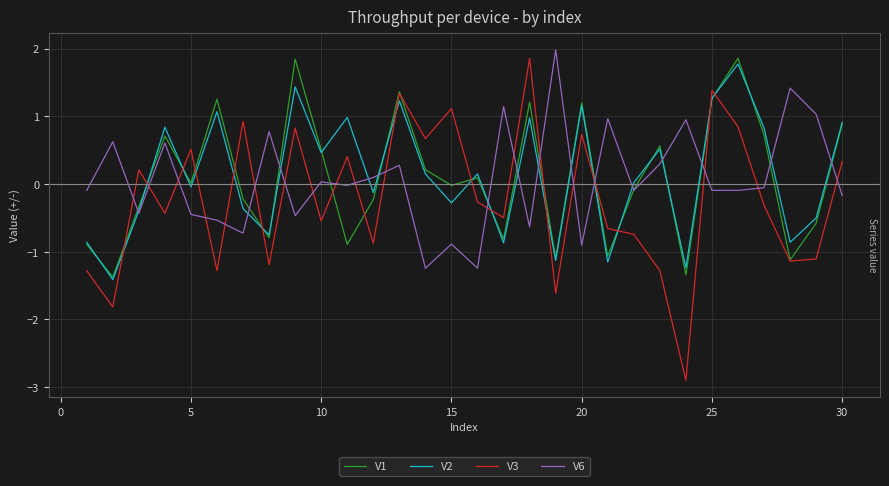

True or false: V6 and V3 intersect in this chart.

True